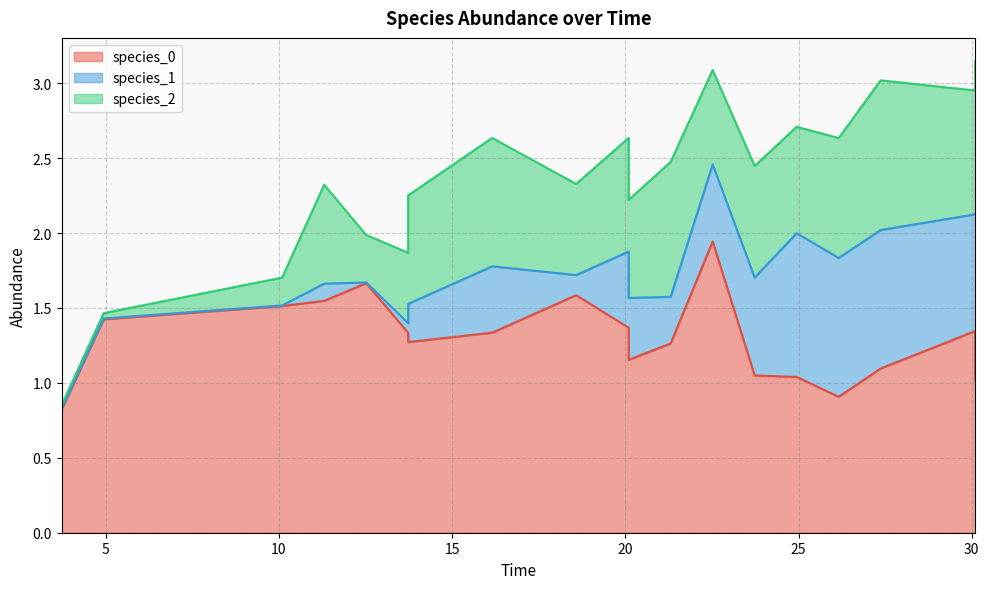

At which category does the chart reach its minimum across all series?

12